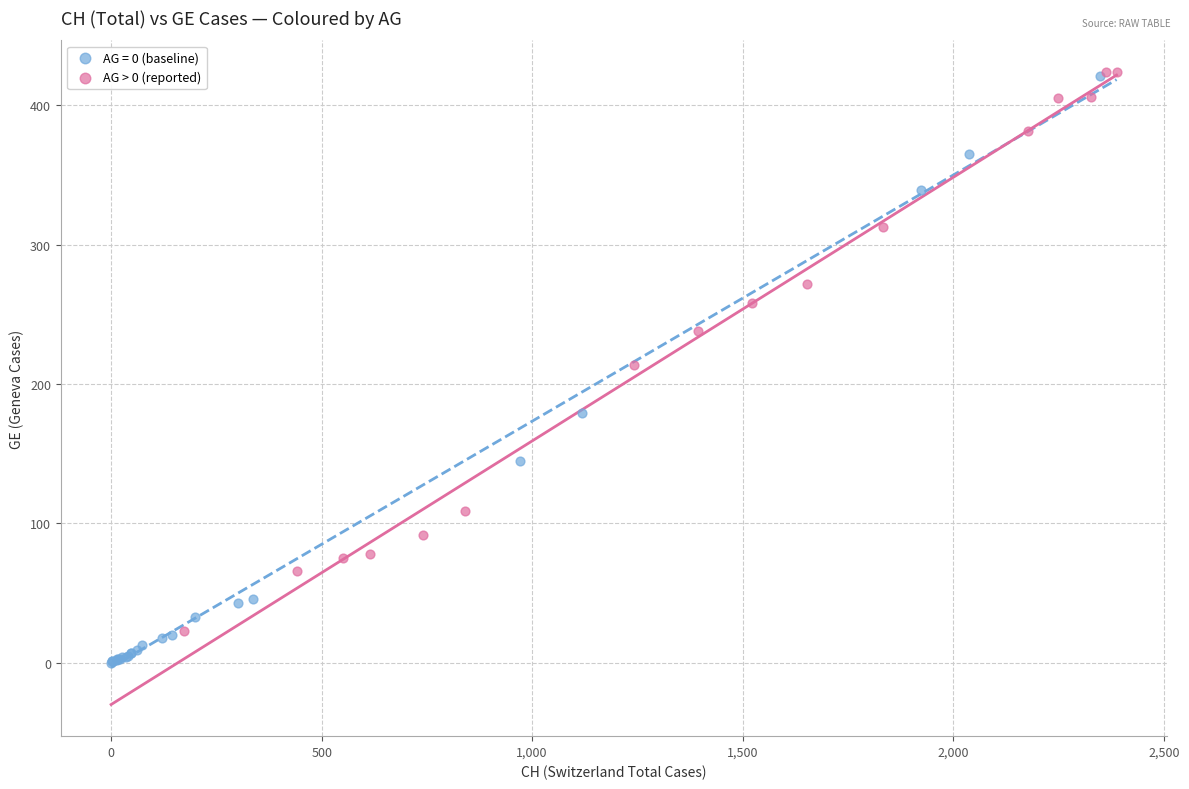

Which series has the widest spread of Y values?

AG = 0 (baseline)